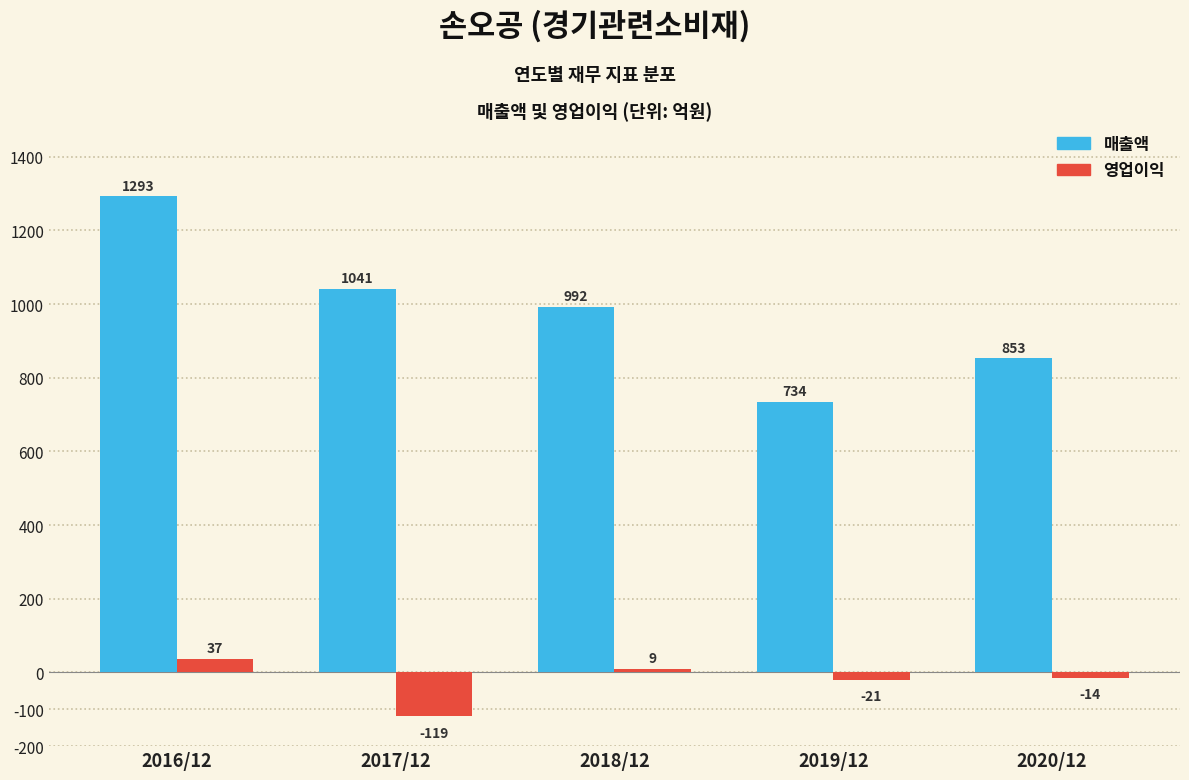

Reading left to right, transcribe all the data shown in this chart.

매출액: 1293	1041	992	734	853
영업이익: 37	-119	9	-21	-14